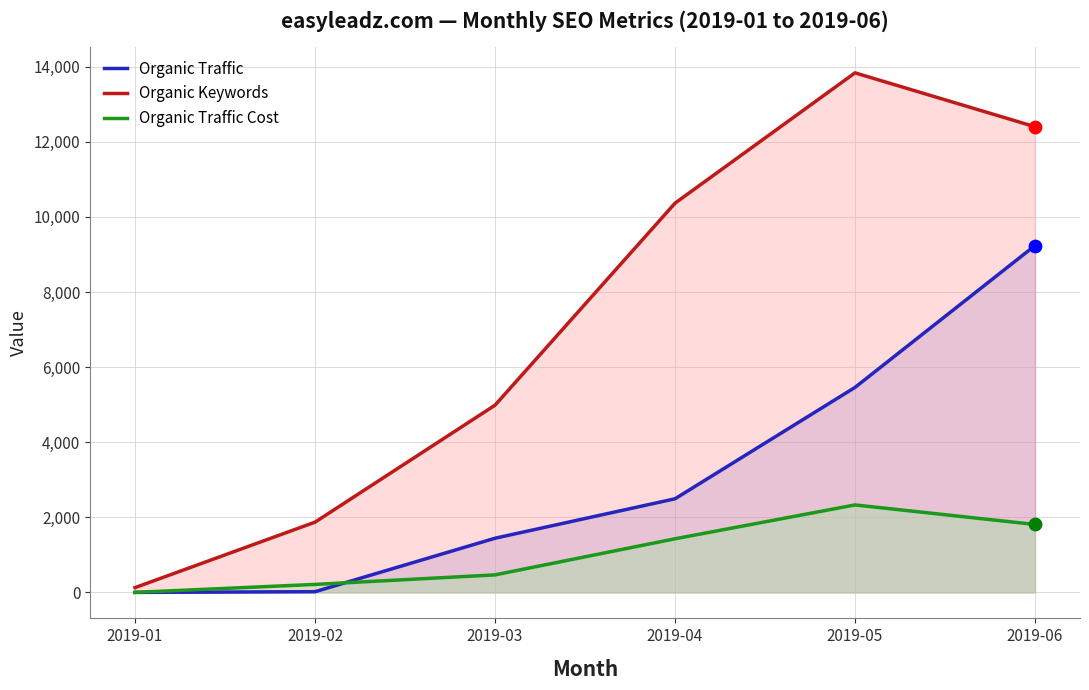

Is the value of Organic Traffic Cost at 2019-06 greater than the value of Organic Keywords at 2019-06?

No